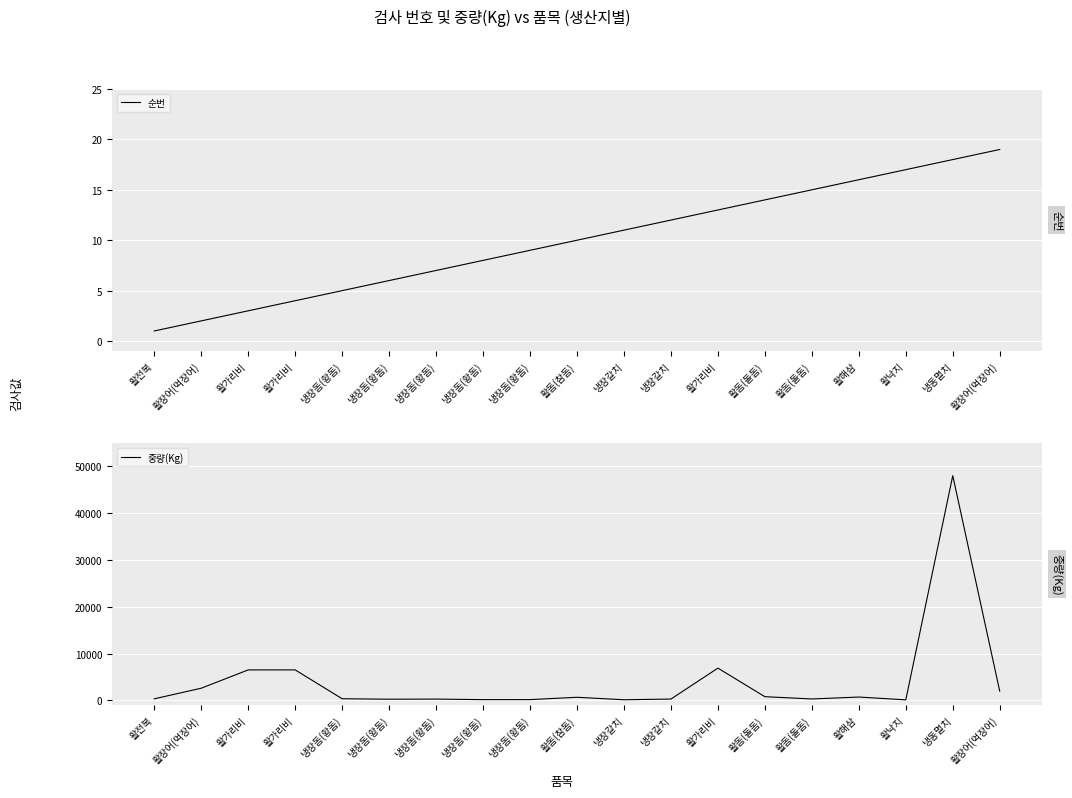

How many values in the 중량(Kg) series are below 335?

9